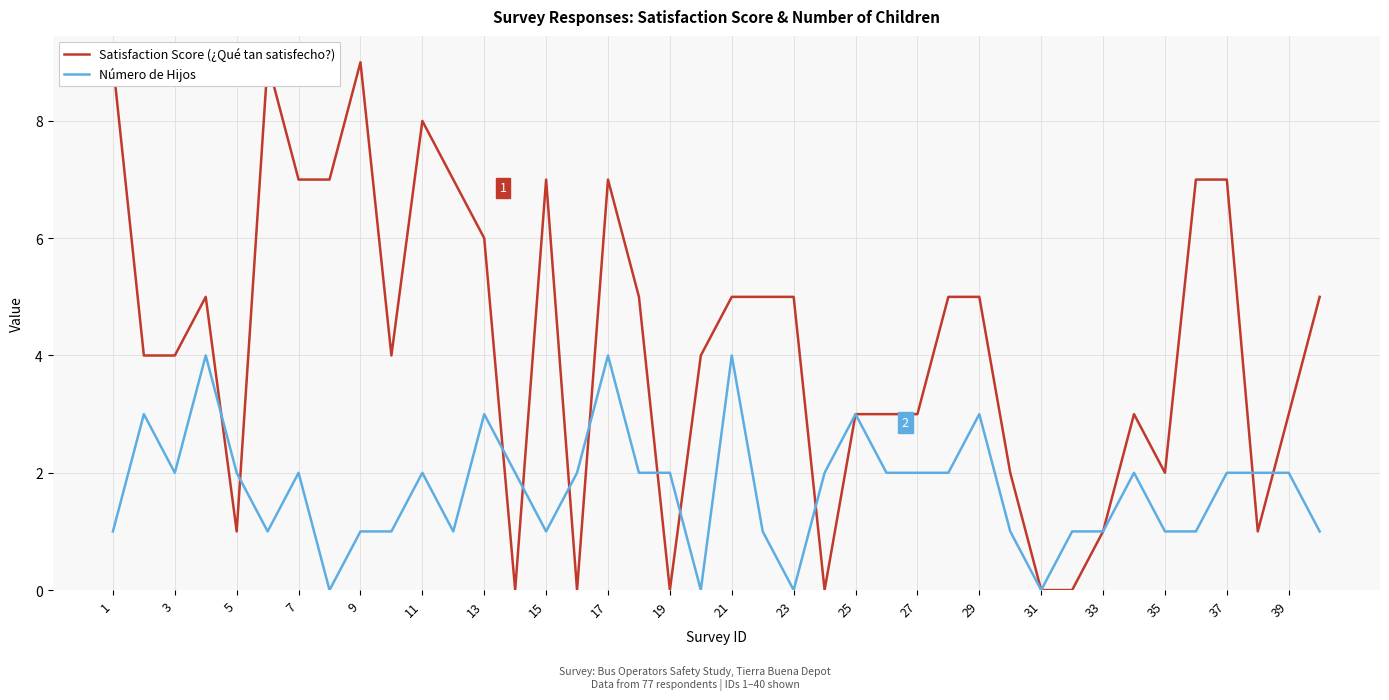

Is it true that Número de Hijos equals 2 at 17?

False